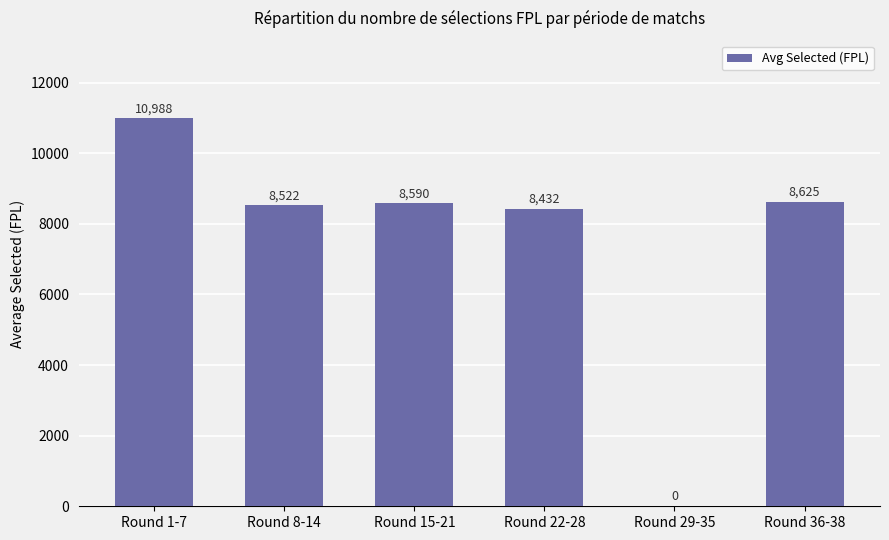

What is the average value?

7526